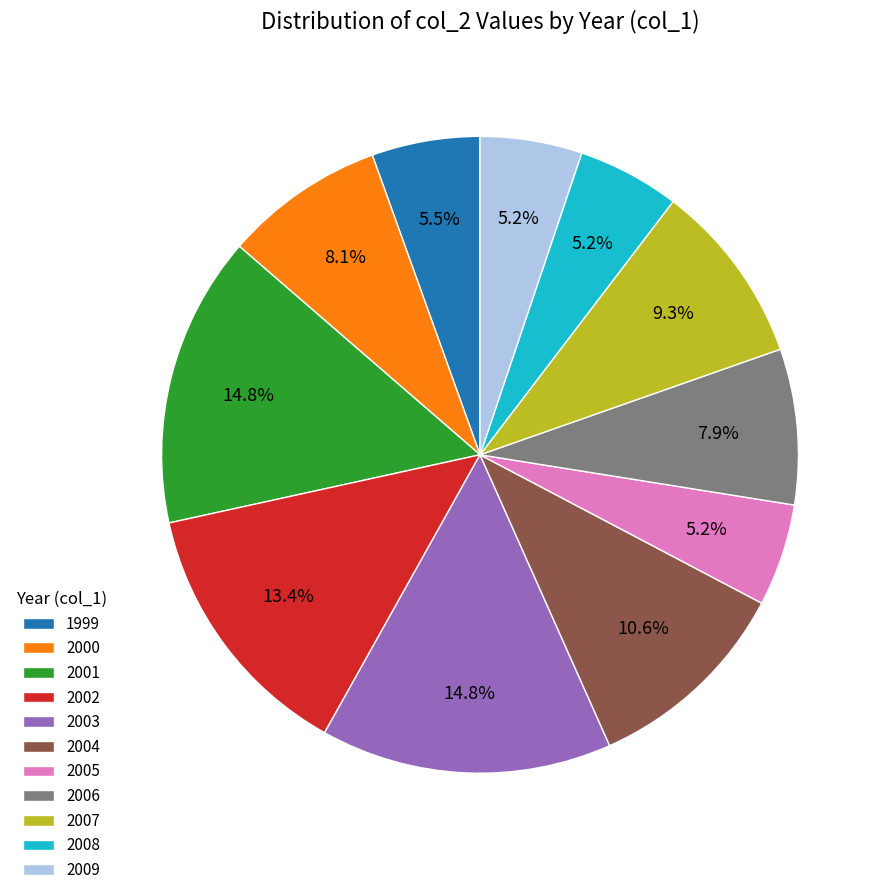

Between 1999 and 2004, which is larger?

2004